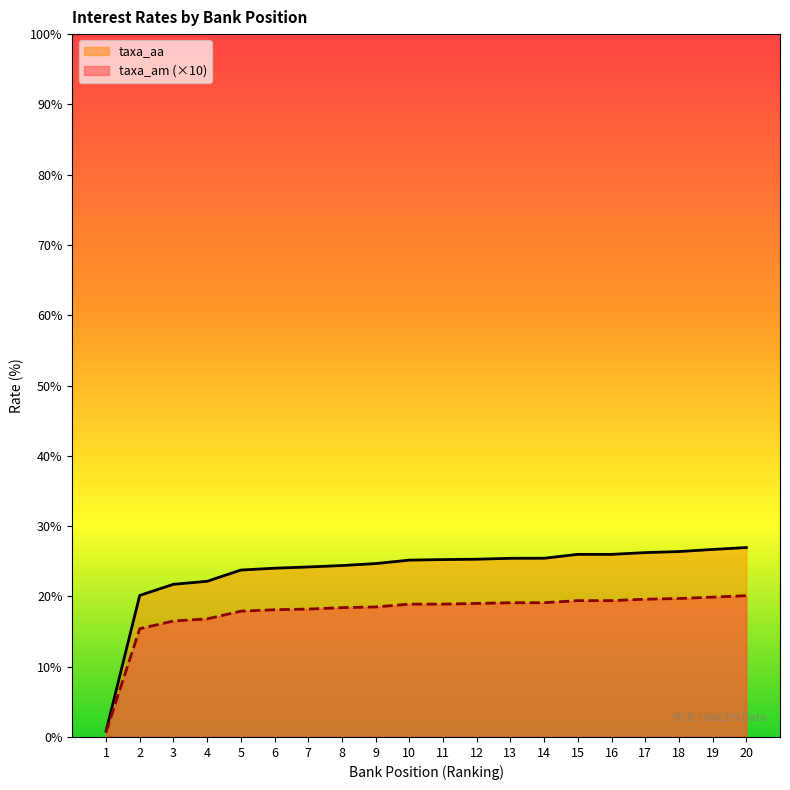

Which series has the widest spread of values?

taxa_aa